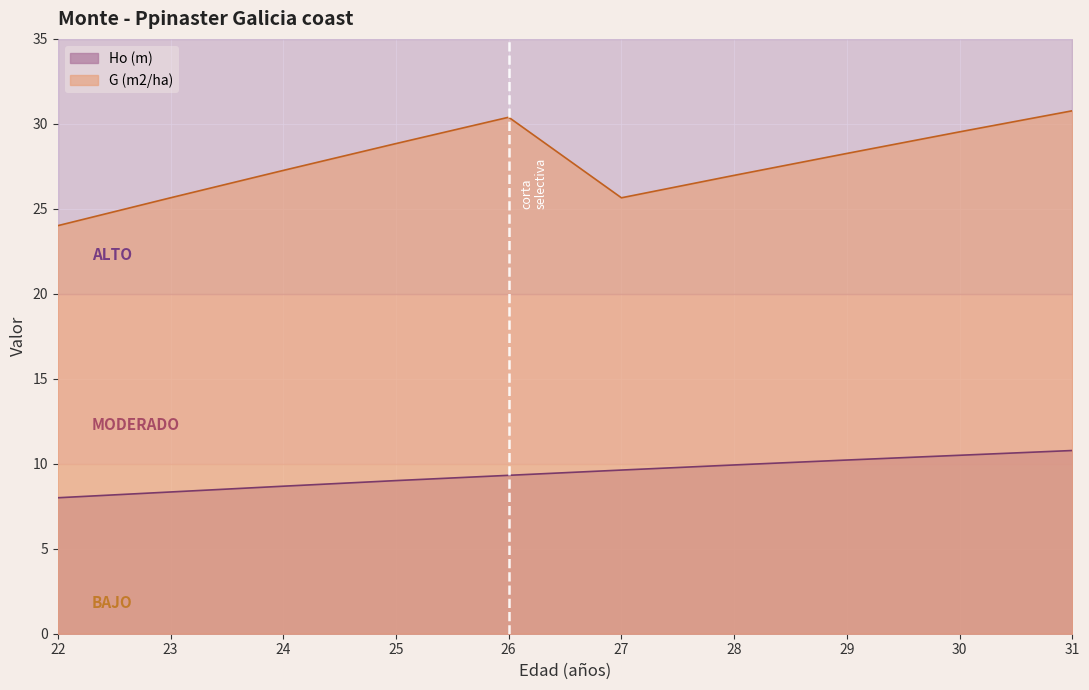

What is the total value across all series at 28?

36.9